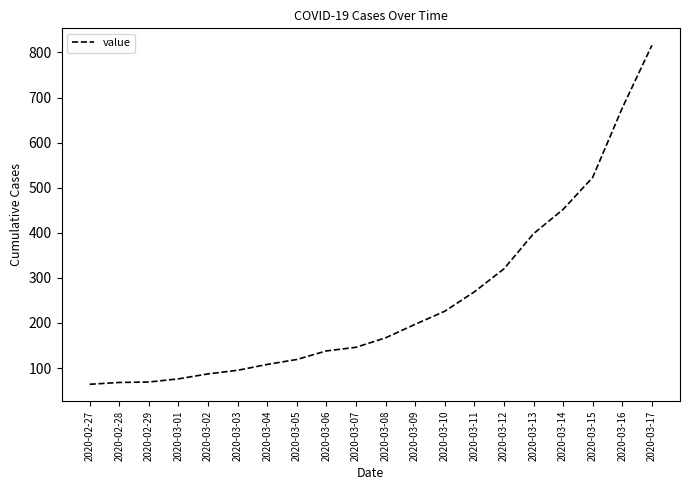

At which label is the value closest to 440?

2020-03-14